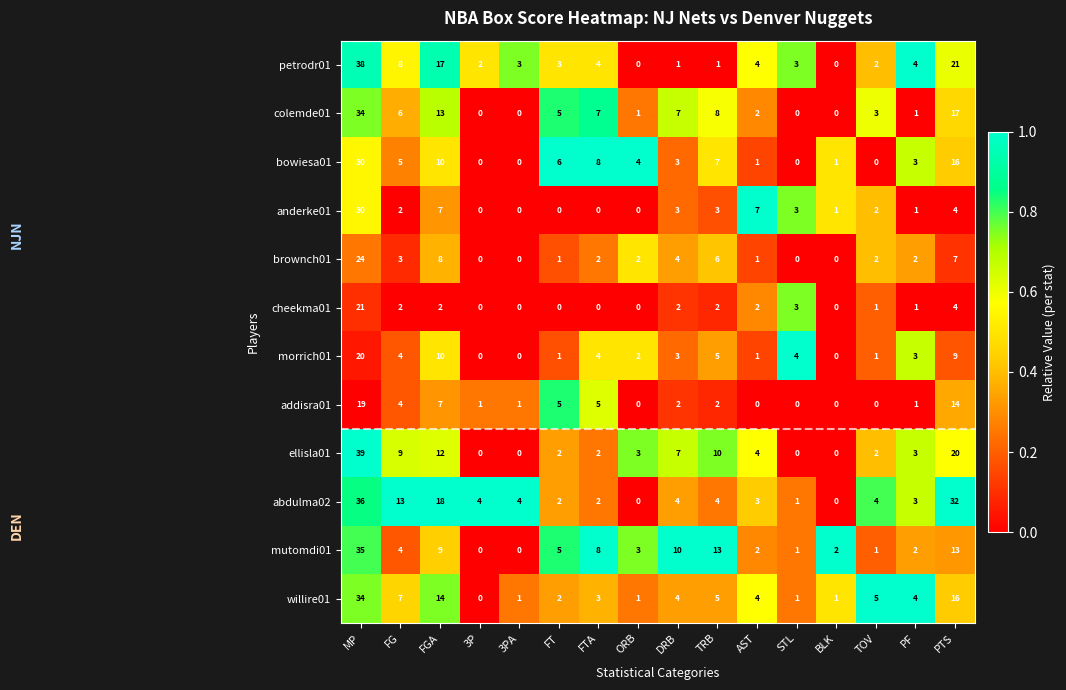

Is it true that mutomdi01 equals 6 at FG?

False